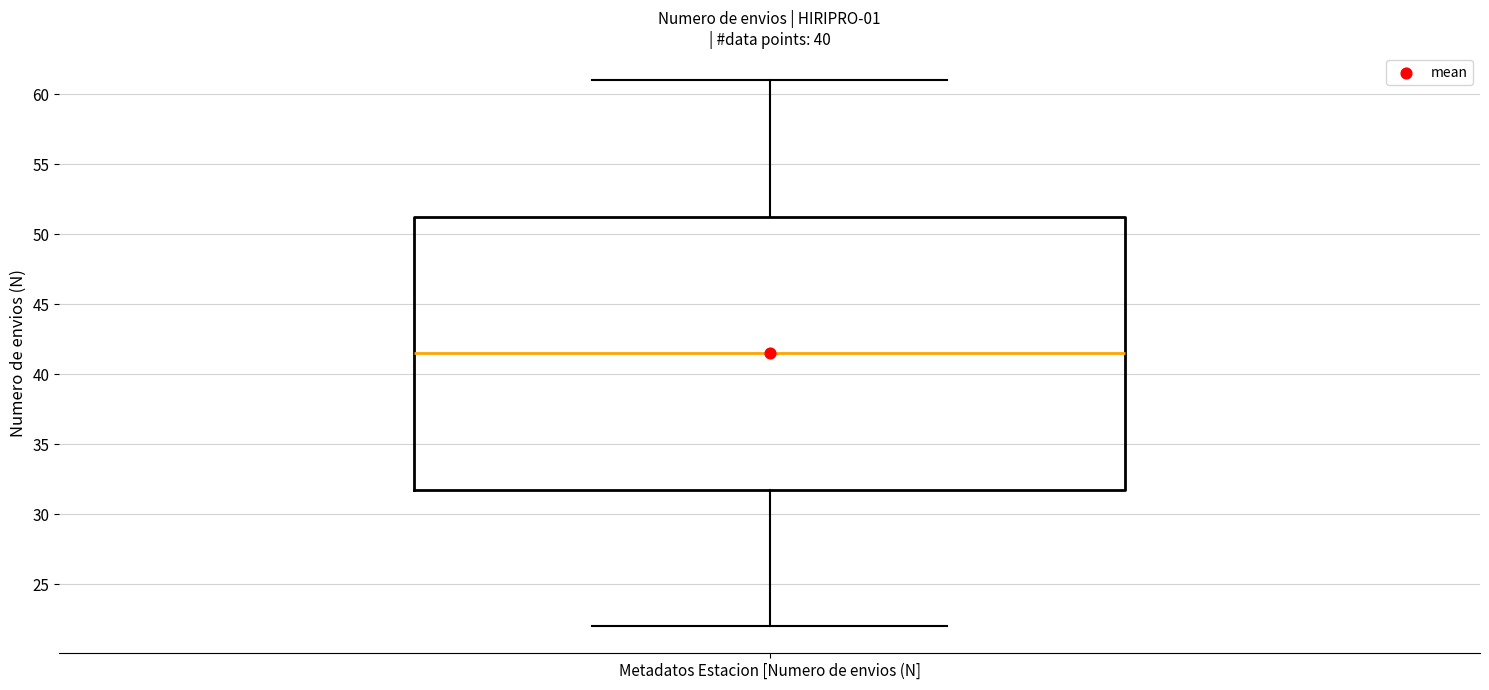

Read this box plot against the y-axis: the position of the median line, the range covered by the box, and the ends of both whiskers. The values are not printed on the chart, so give them approximately, as read against the axis.

median 41.5, box 32.0 to 51.5, whiskers 22.0 to 61.0